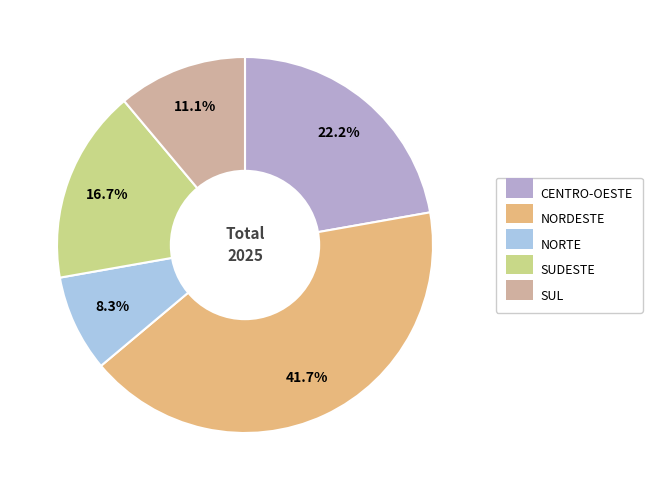

Is there a majority slice in this chart?

No